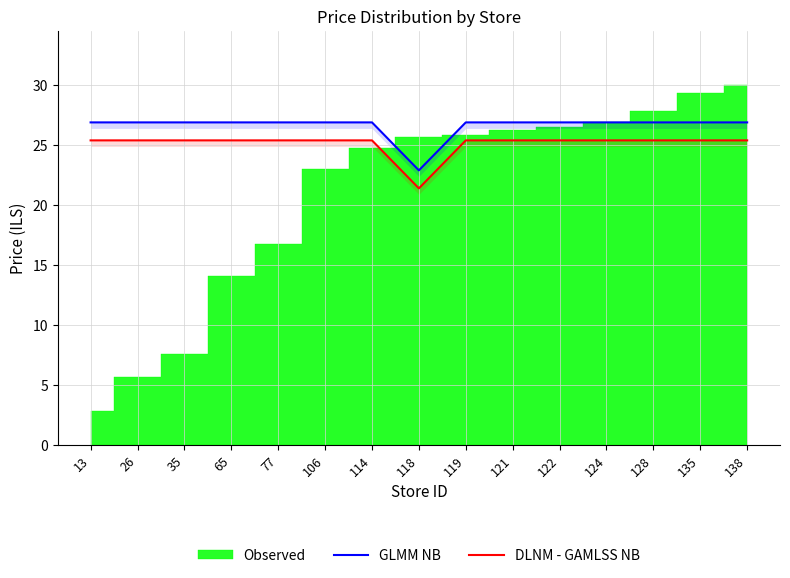

Is it true that GLMM NB equals 12.1 at 118?

False